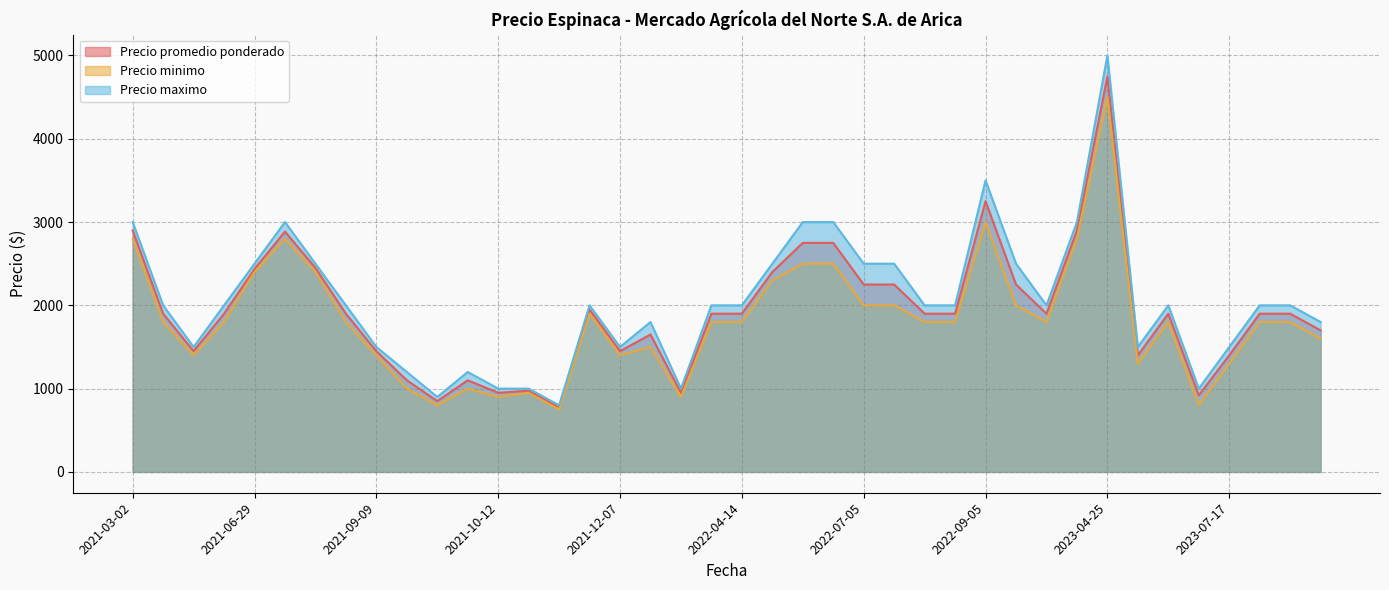

Which series has the widest spread of values?

Precio maximo